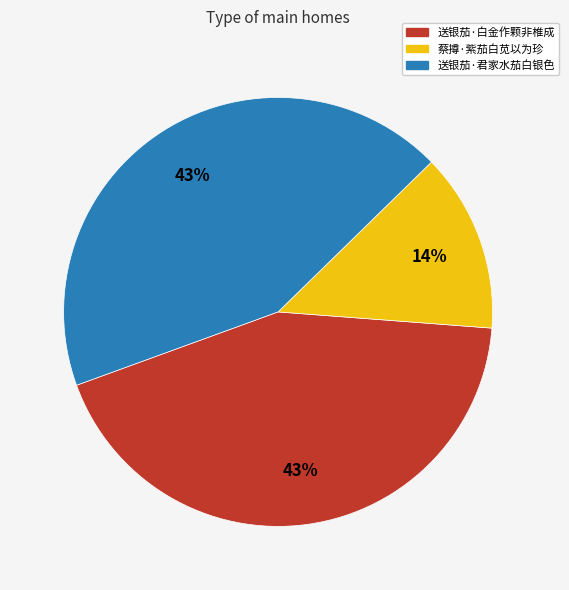

To the nearest percent, what is the average slice percentage?

33%